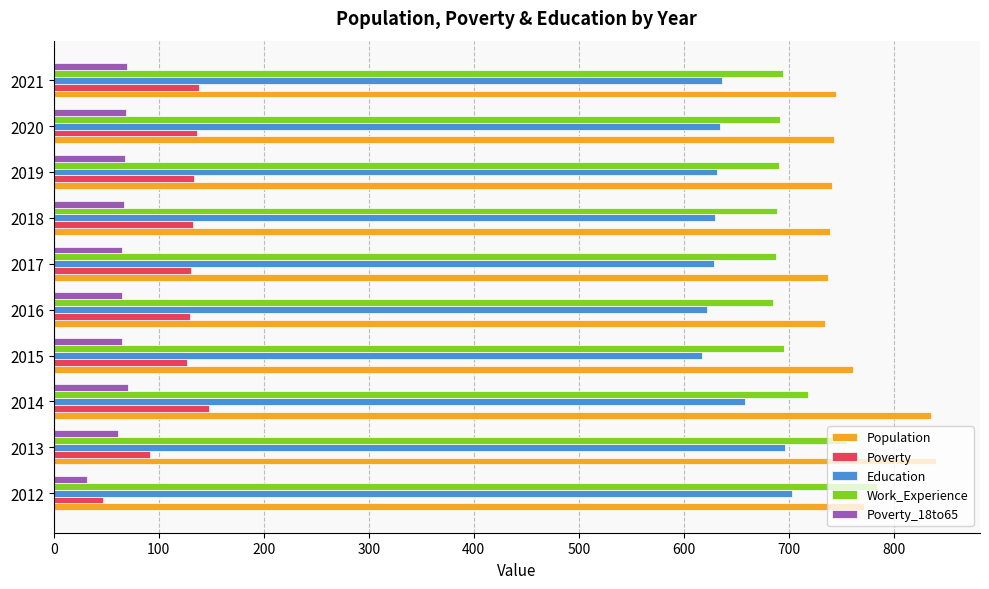

Is it true that Work_Experience equals 685 at 2016?

True